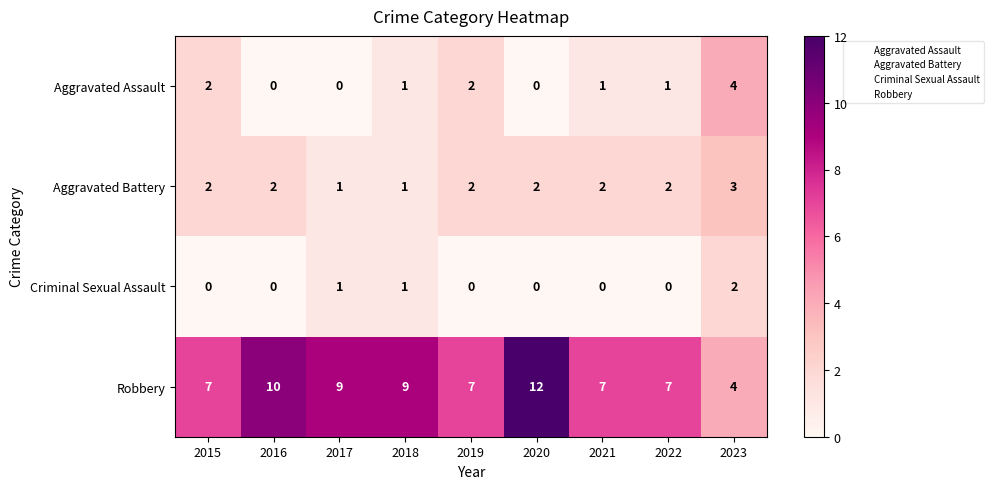

Which series has the largest range (max minus min)?

Robbery